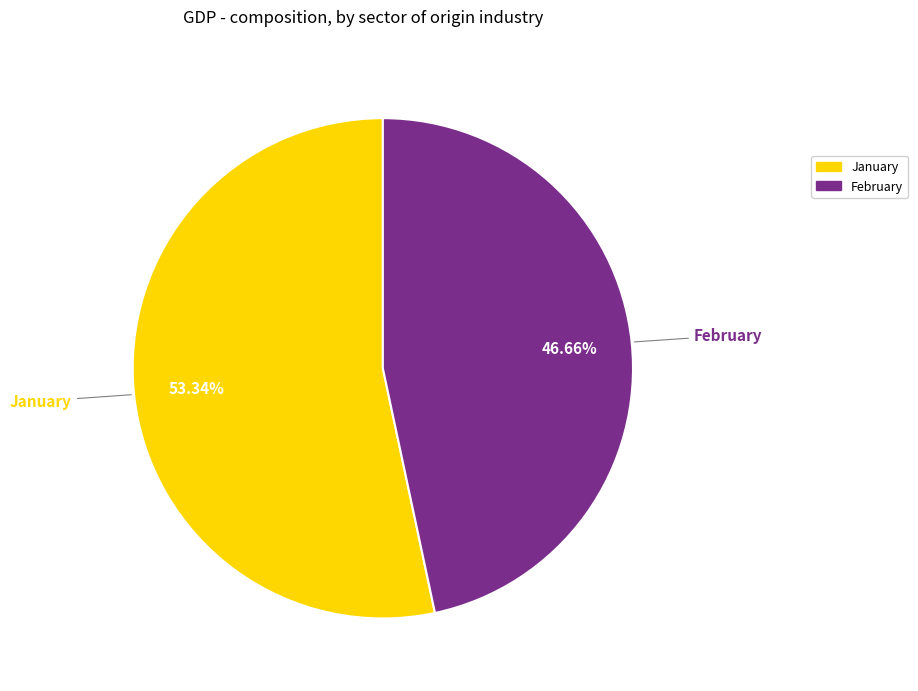

To the nearest percent, what is the average slice percentage?

50%